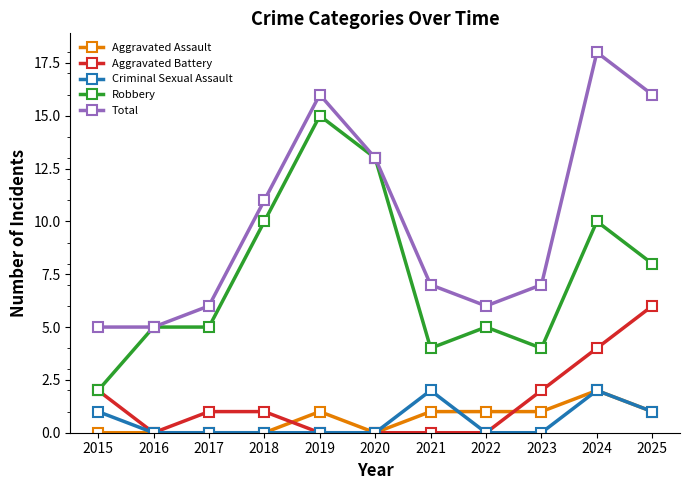

What are all the series names shown in the legend?

Aggravated Assault, Aggravated Battery, Criminal Sexual Assault, Robbery, Total